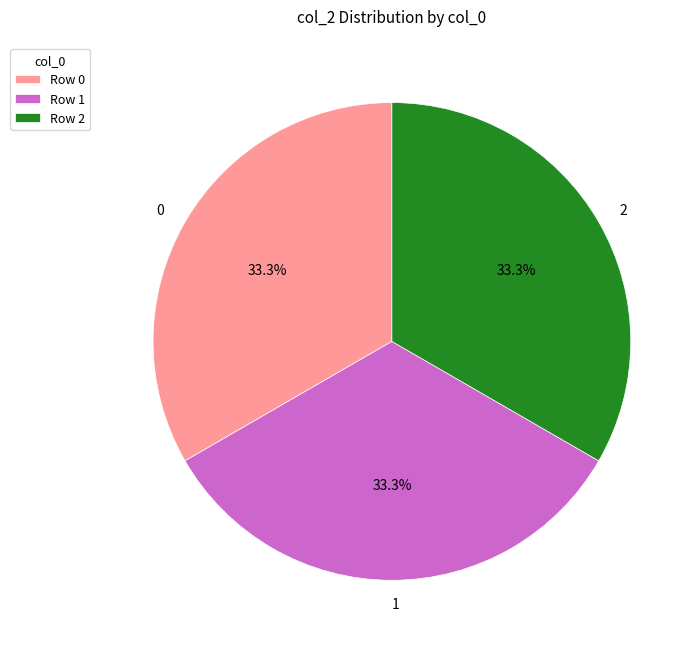

Is there any slice that represents more than half of the pie?

No